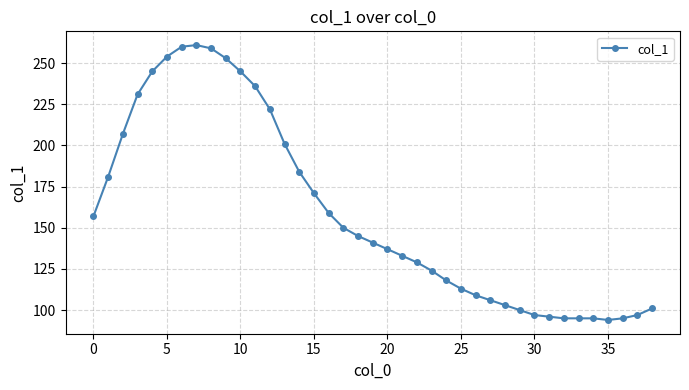

What is the minimum value shown in the chart?

94